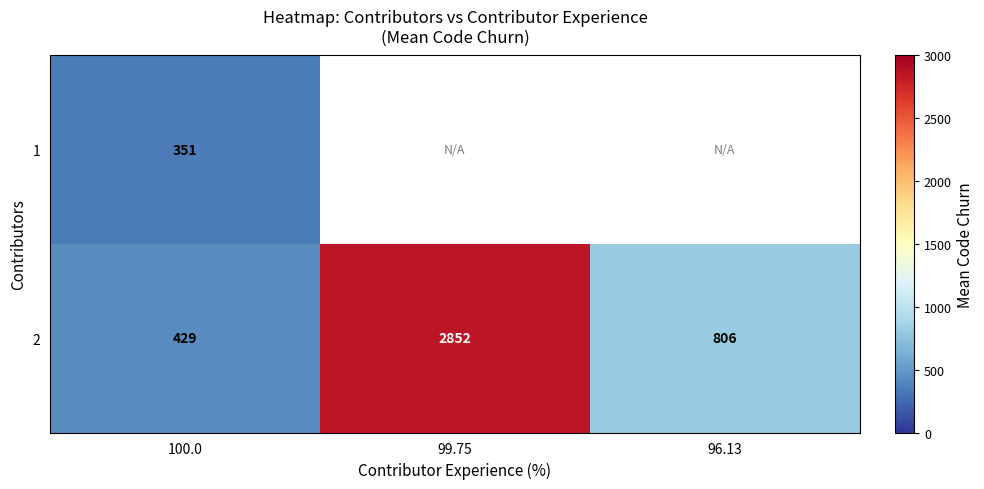

Is it true that 2 equals 730.9 at 100.0?

False